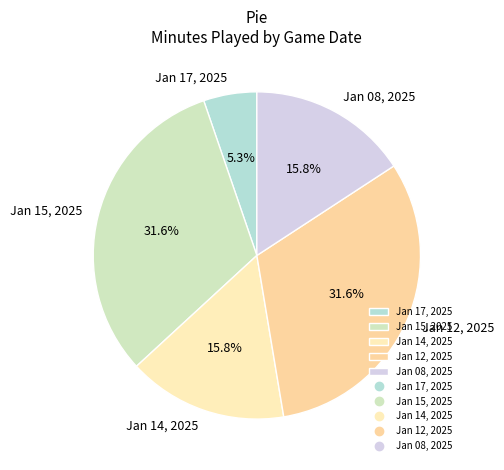

Approximately how many times larger is the value at Jan 08, 2025 compared to Jan 14, 2025?

1.0